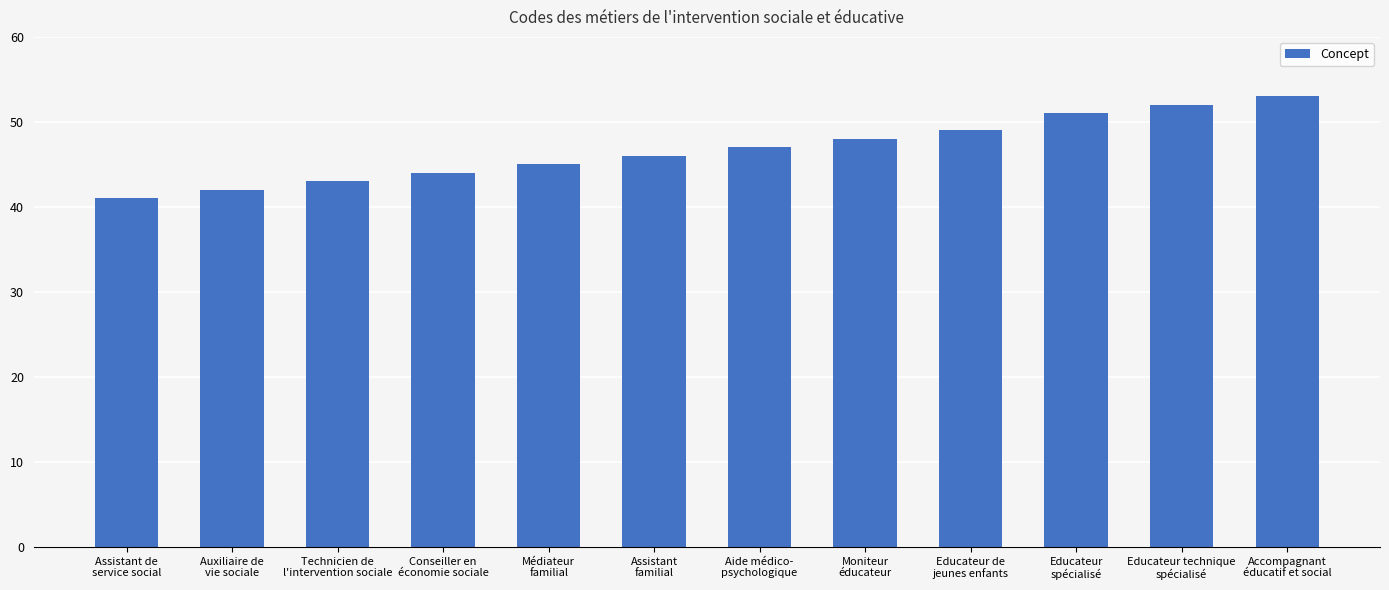

List the labels in order of value, smallest first.

Assistant de
service social, Auxiliaire de
vie sociale, Technicien de
l'intervention sociale, Conseiller en
économie sociale, Médiateur
familial, Assistant
familial, Aide médico-
psychologique, Moniteur
éducateur, Educateur de
jeunes enfants, Educateur
spécialisé, Educateur technique
spécialisé, Accompagnant
éducatif et social